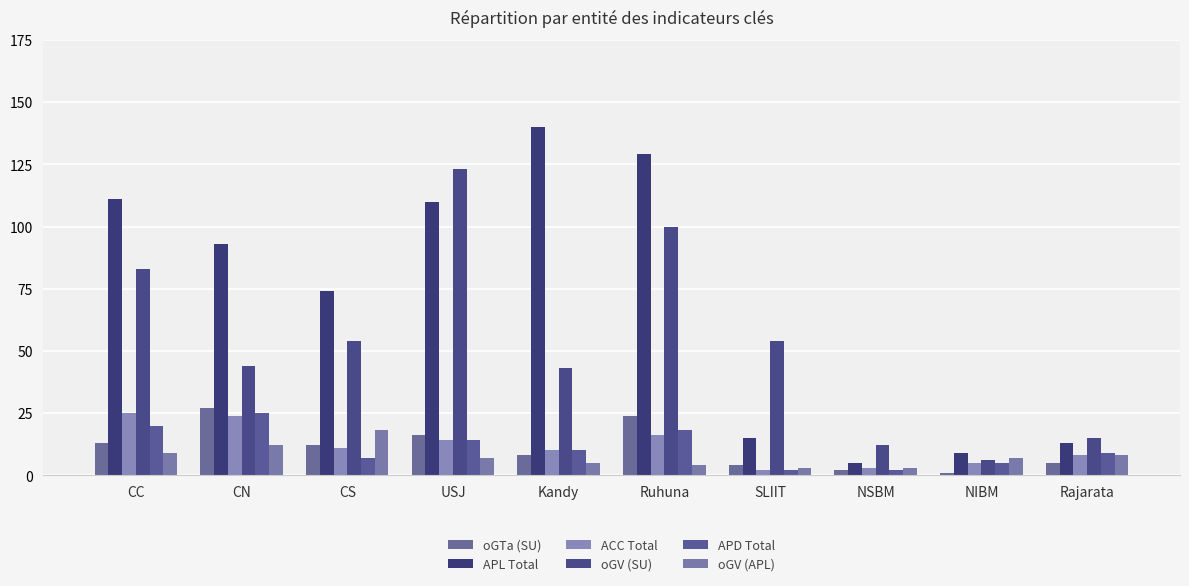

What is the approximate value of oGV (APL) at CN, to the nearest 10?

10